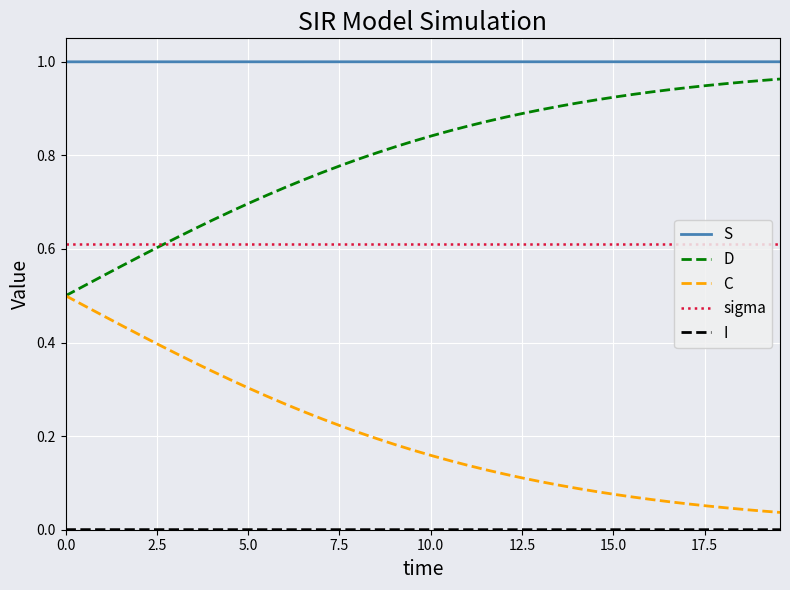

True or false: D and S intersect in this chart.

False